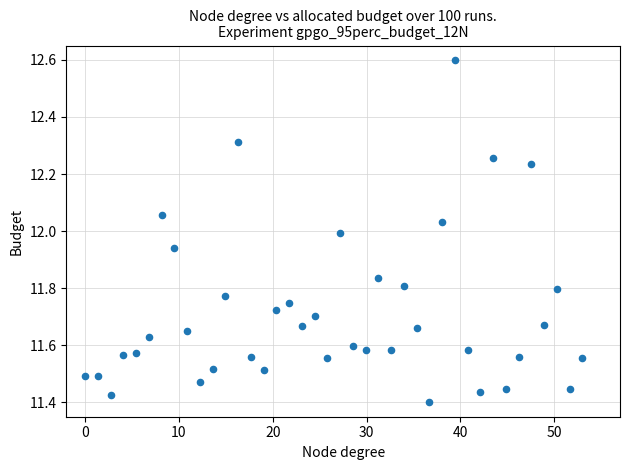

What is the range of X values (max minus min)?

53.0